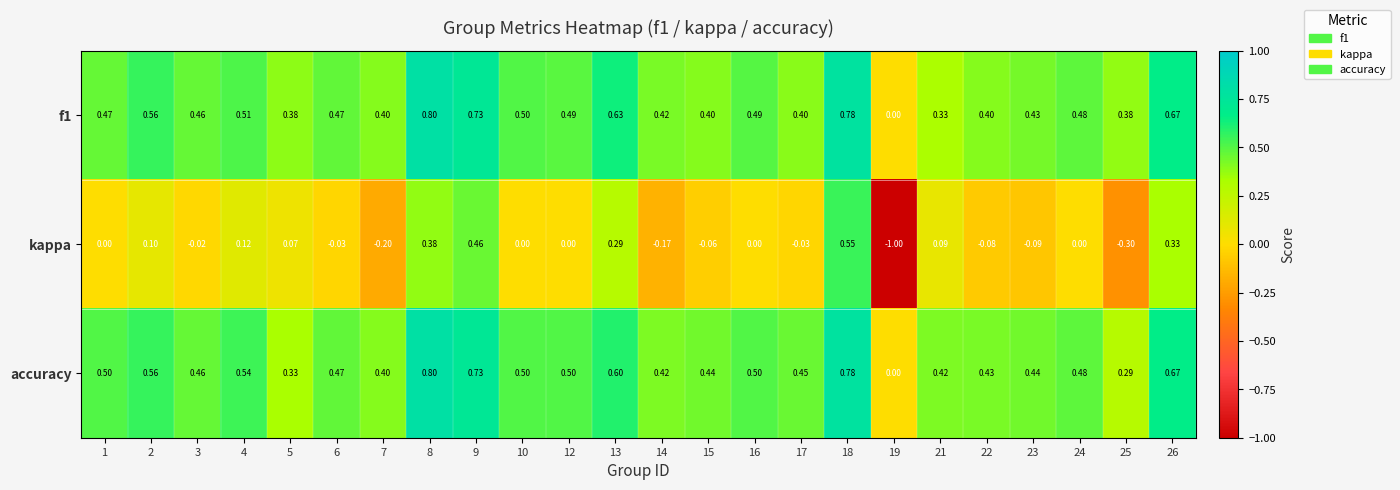

Between 4 and 7, which series saw the biggest shift?

kappa